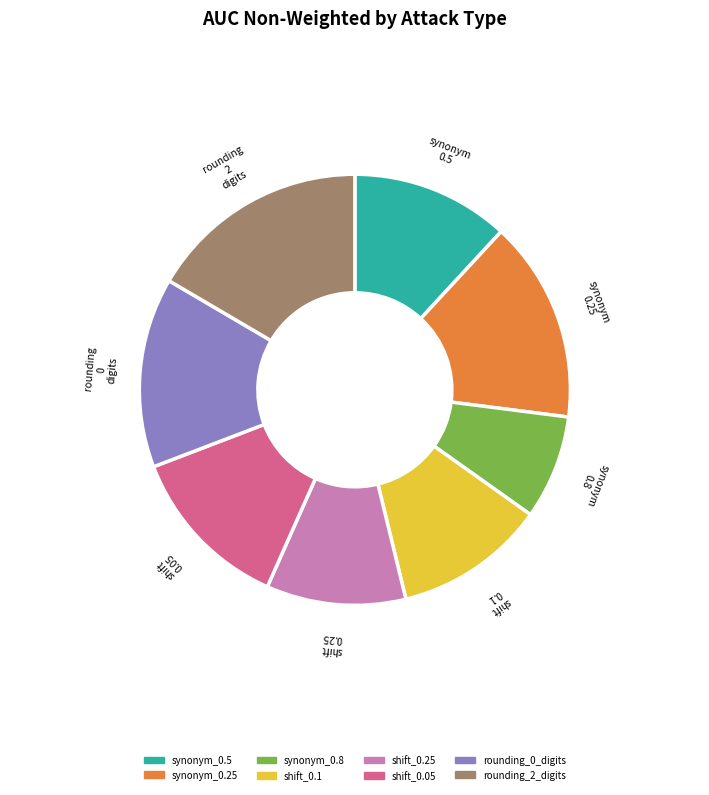

What is the largest slice in the pie chart?

rounding_2_digits